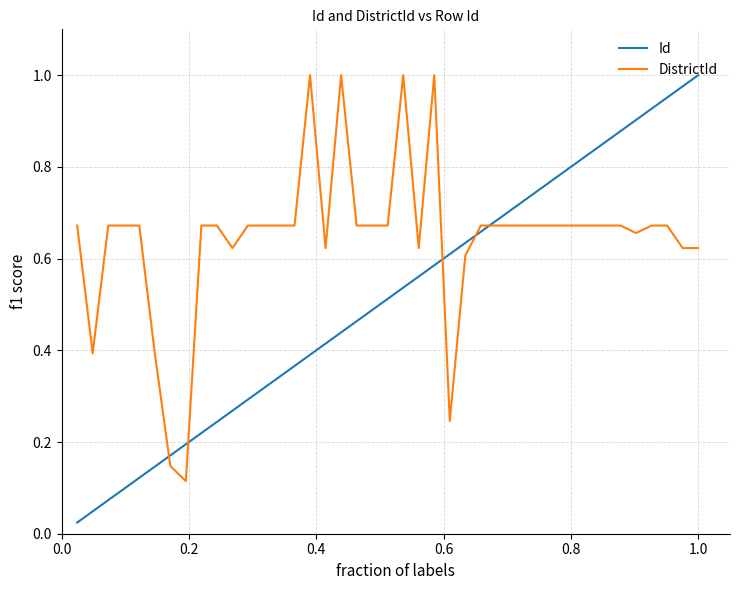

True or false: Id and DistrictId cross at least once.

True